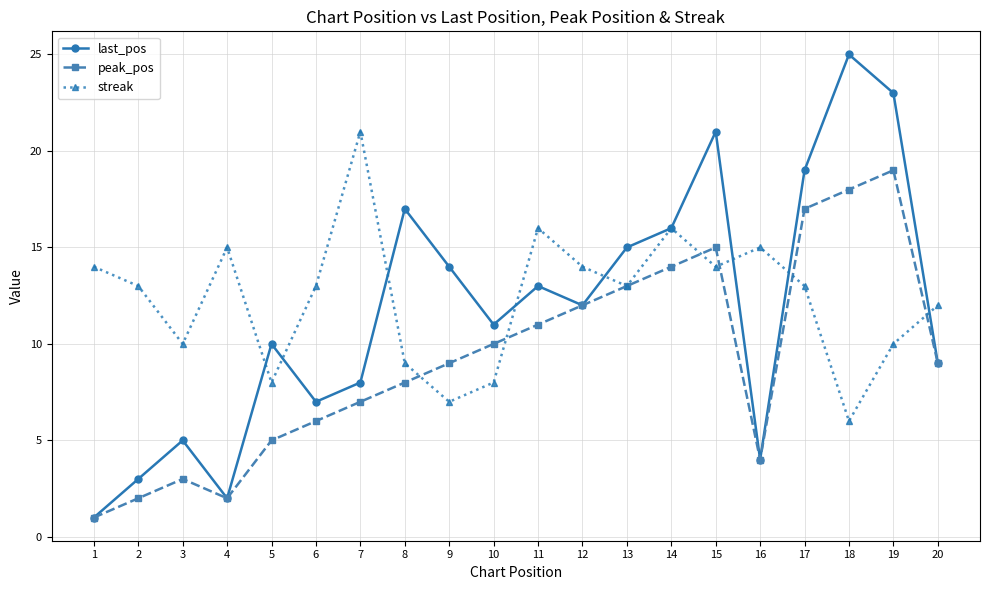

What is the total value across all series at 19?

52